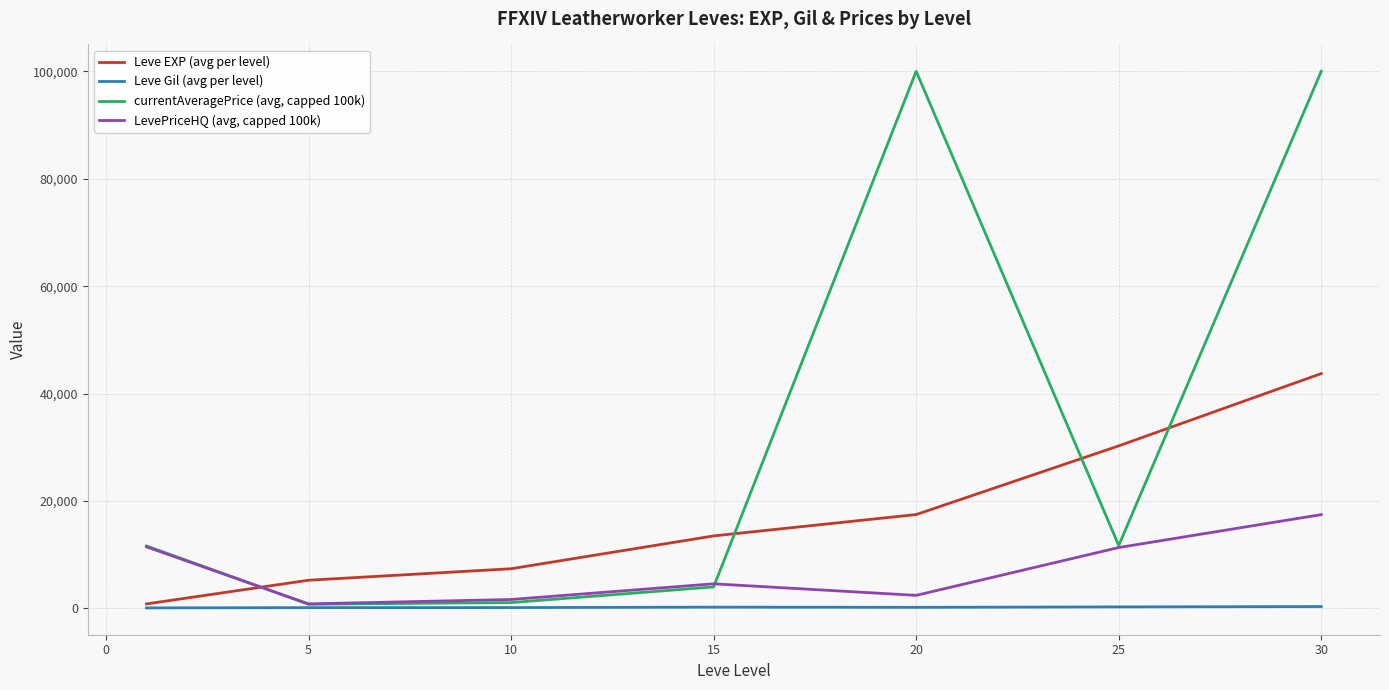

What is the average value of the Leve EXP (avg per level) series?

16930.2